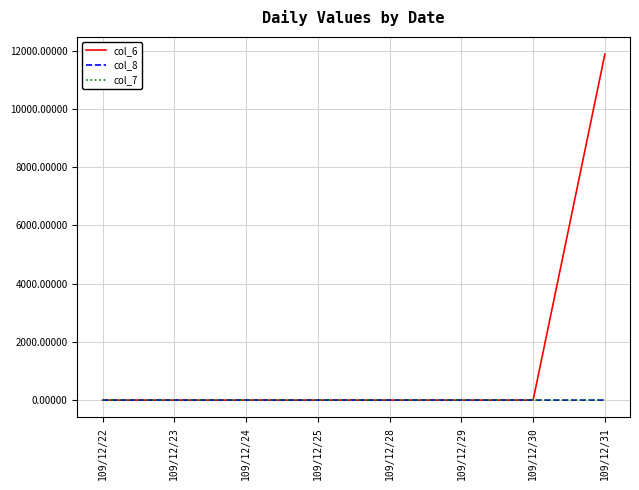

What is the maximum value shown in the chart?

11880